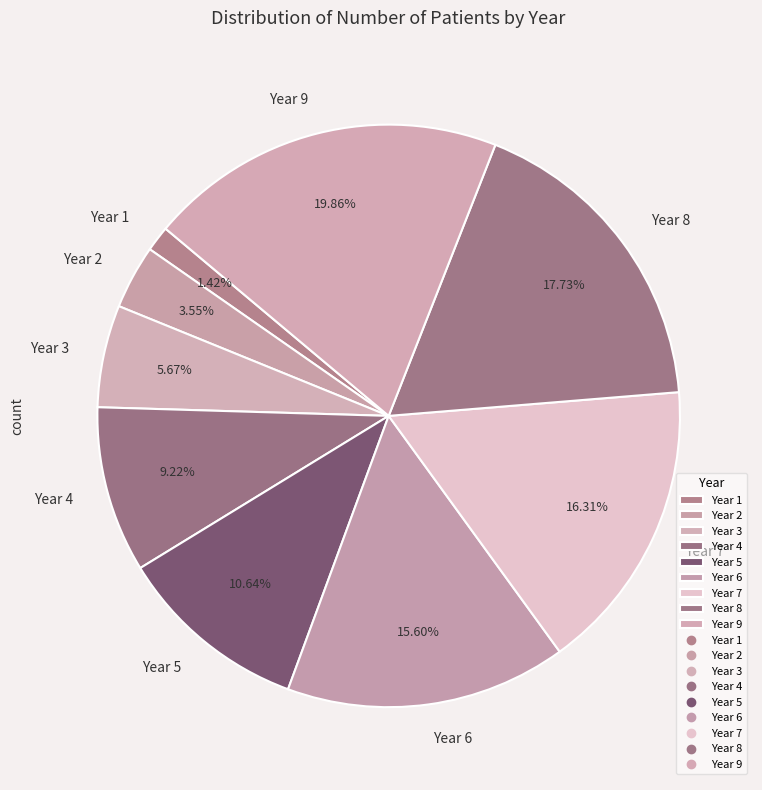

To the nearest percent, what is the difference between the largest and smallest slice percentages?

18%